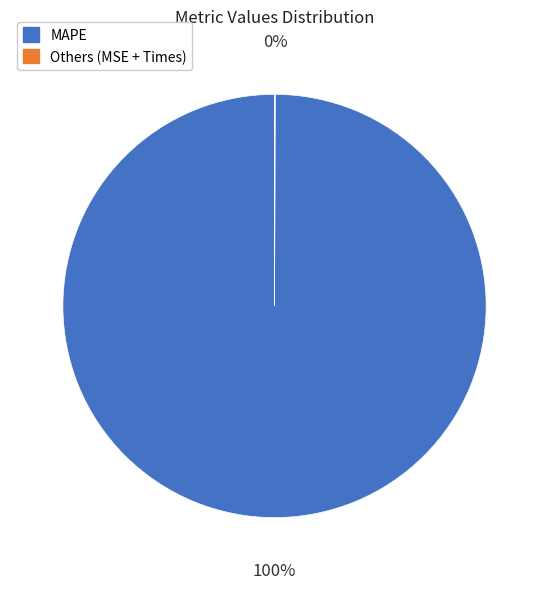

To the nearest percent, what percentage of the pie is MAPE?

100%